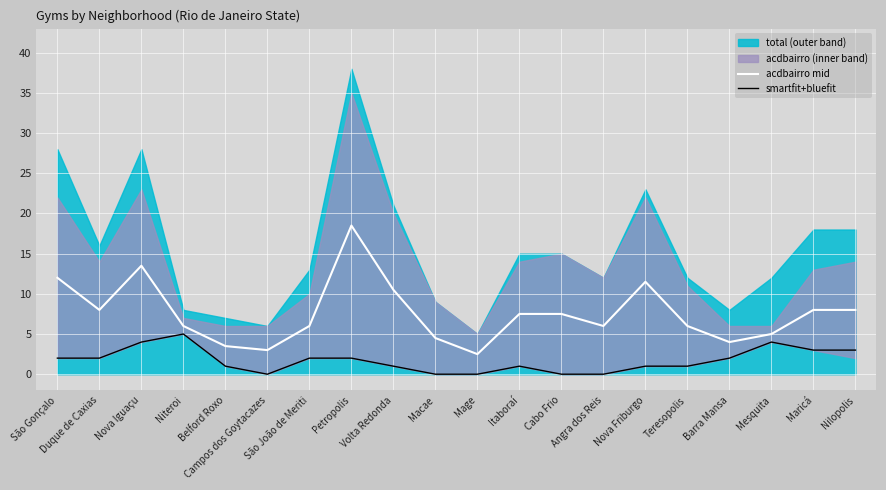

Where is the first local maximum for acdbairro mid?

Nova Iguaçu